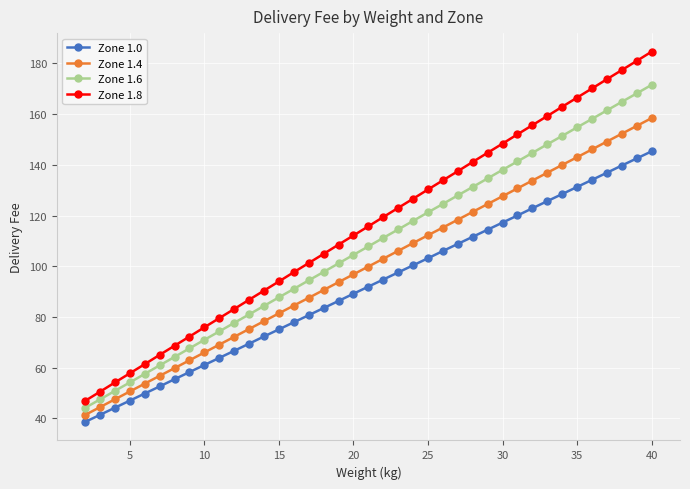

Does the chart have visible grid lines?

Yes